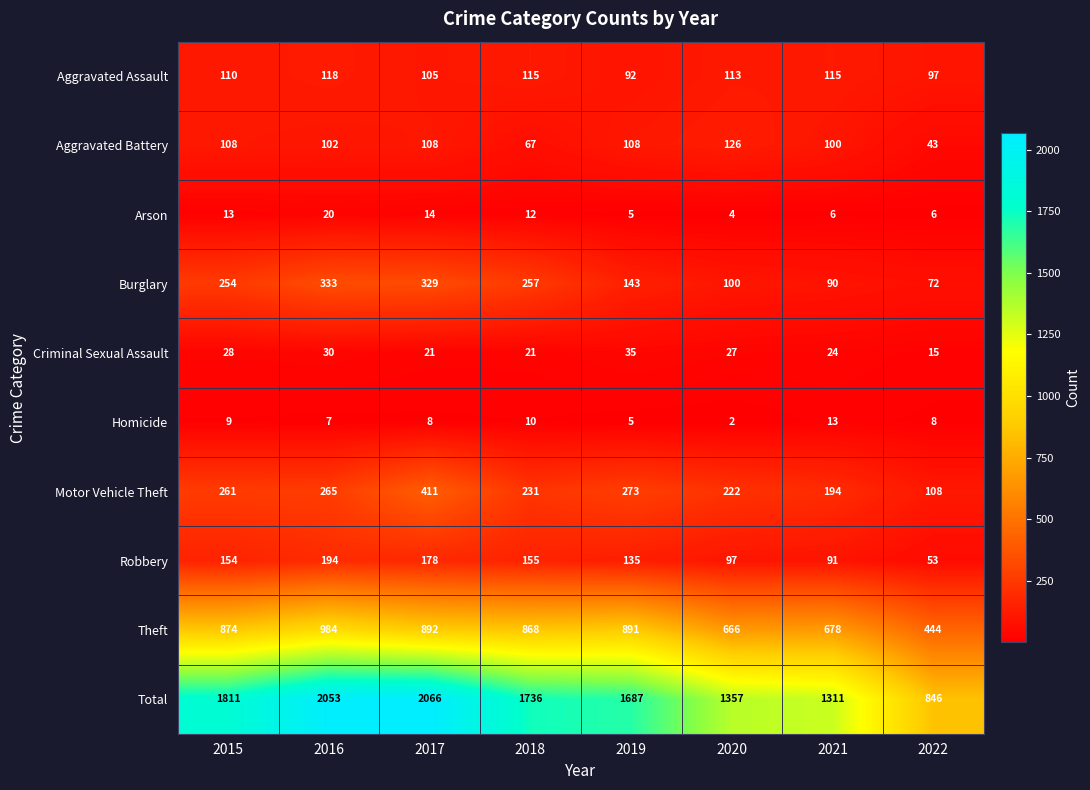

Is the value of Aggravated Battery at 2017 greater than the value of Criminal Sexual Assault at 2020?

Yes